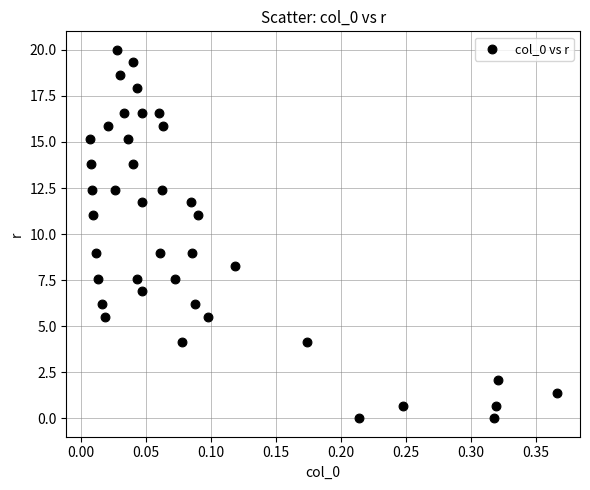

What is the range of Y values (max minus min)?

20.0